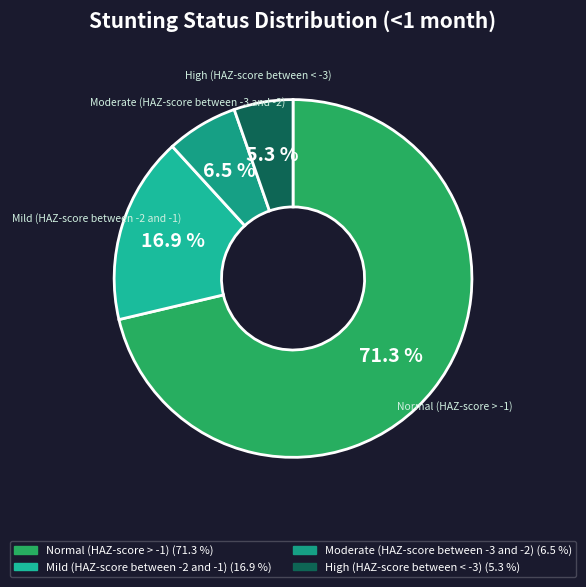

How much of the chart is everything except High (HAZ-score between < -3)?

94.7%